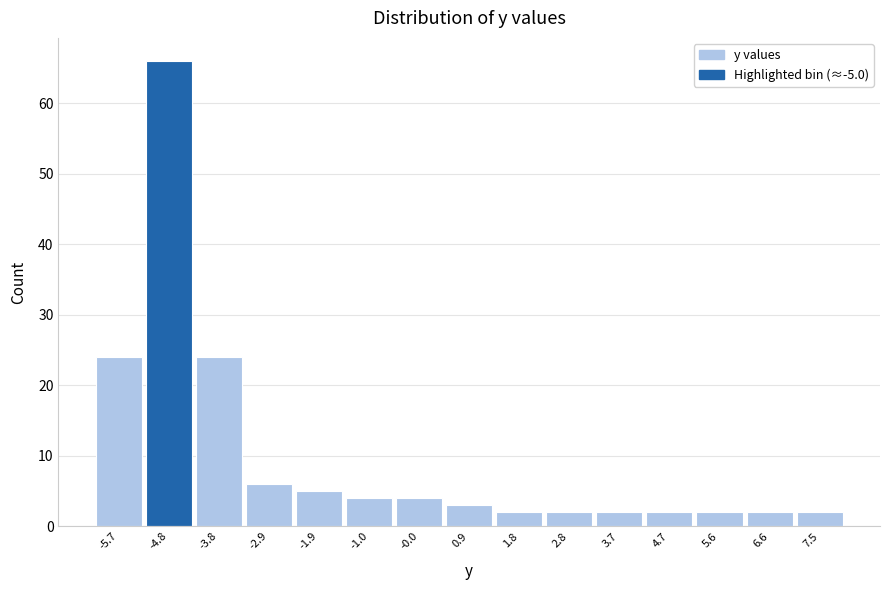

Reading left to right, list every bar in this chart as the range it spans on the x-axis followed by its height. Neither the bar edges nor the heights are printed on the chart, so give them approximately, as read against the axes.

-6.2 to -5.3: 24
-5.3 to -4.3: 66
-4.3 to -3.4: 24
-3.4 to -2.4: 6
-2.4 to -1.5: 5
-1.5 to -0.5: 4
-0.5 to 0.4: 4
0.4 to 1.4: 3
1.4 to 2.3: 2
2.3 to 3.3: 2
3.3 to 4.2: 2
4.2 to 5.2: 2
5.2 to 6.1: 2
6.1 to 7.1: 2
7.1 to 8.0: 2